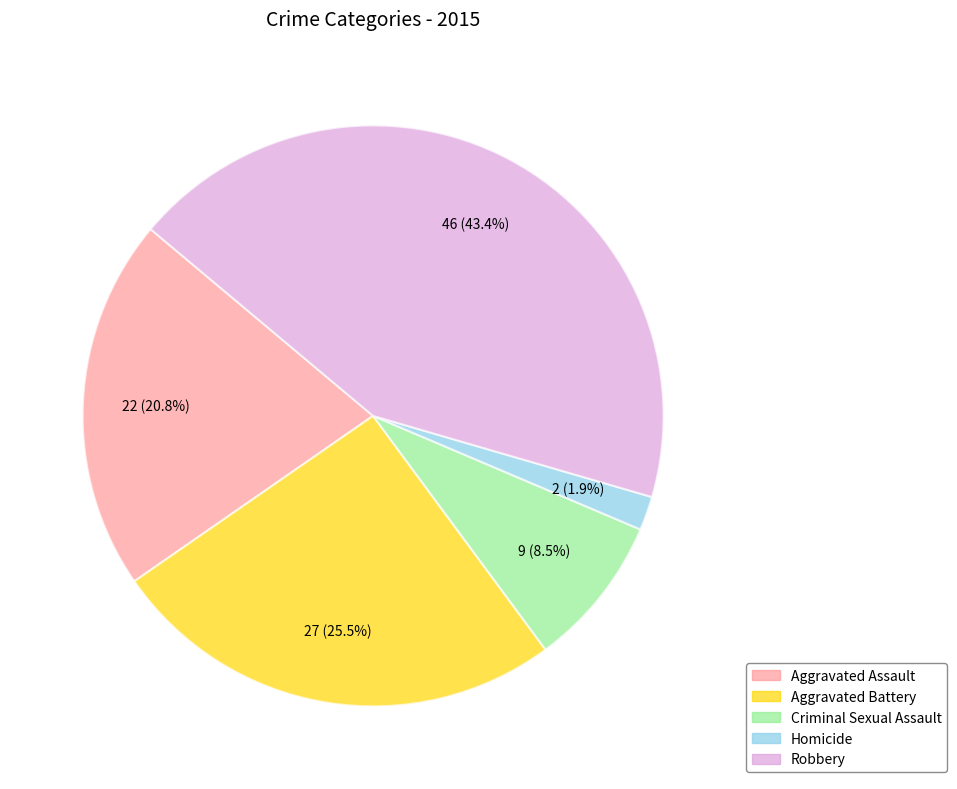

To the nearest percent, what is the average slice percentage?

20%